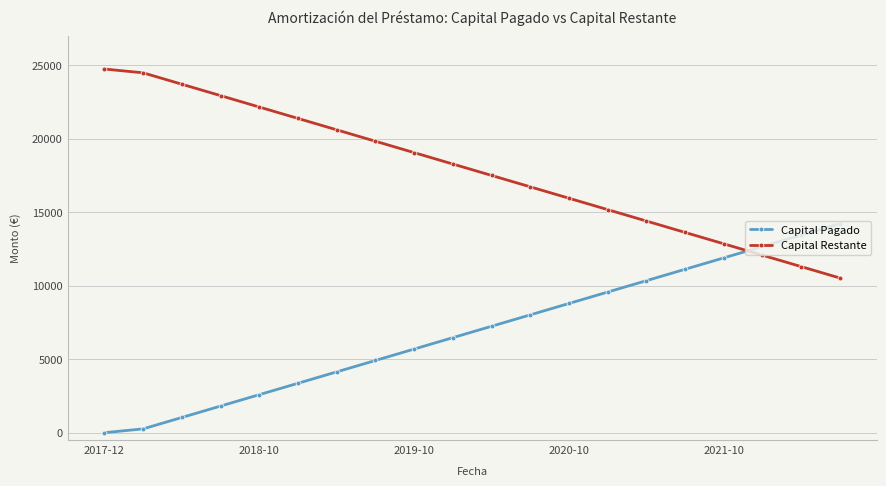

True or false: Capital Pagado and Capital Restante cross at least once.

True